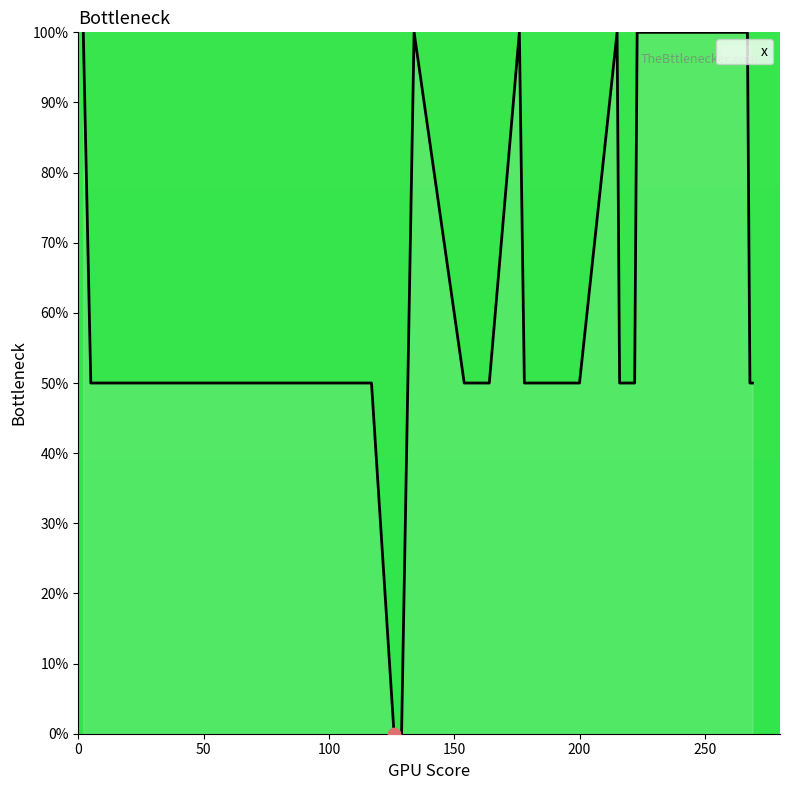

What is the difference between the maximum and minimum values?

100